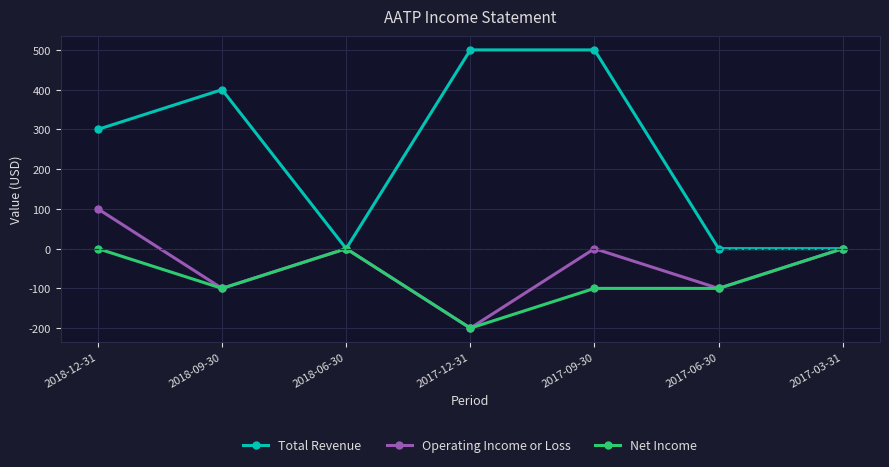

What is the difference between the Total Revenue values at 2017-12-31 and 2018-09-30?

100